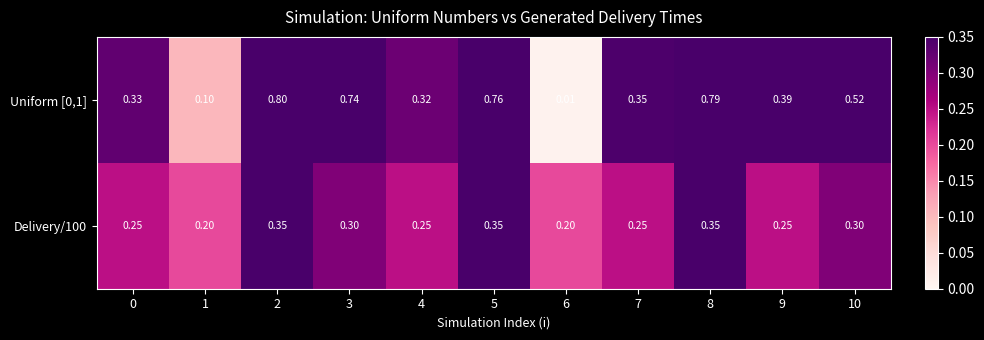

Rank the series by their average value, from lowest to highest.

Delivery/100, Uniform [0,1]